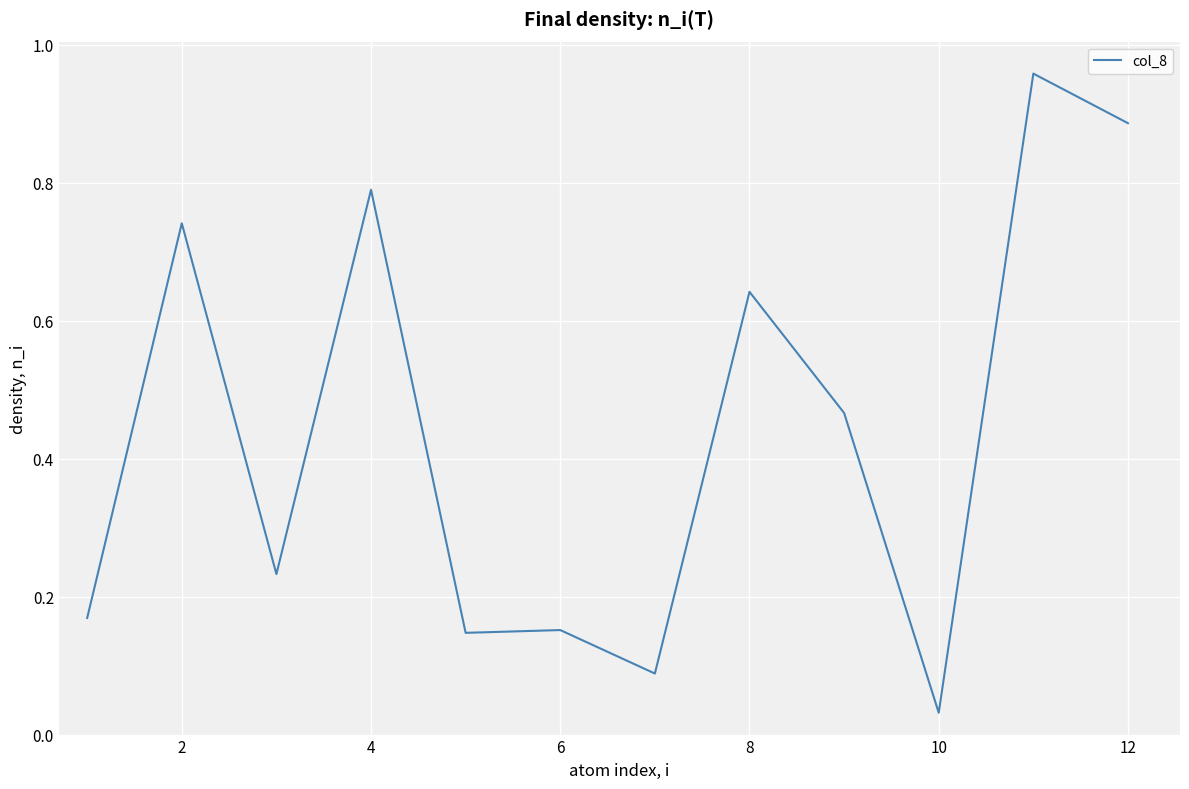

Count the number of data series in this chart.

1